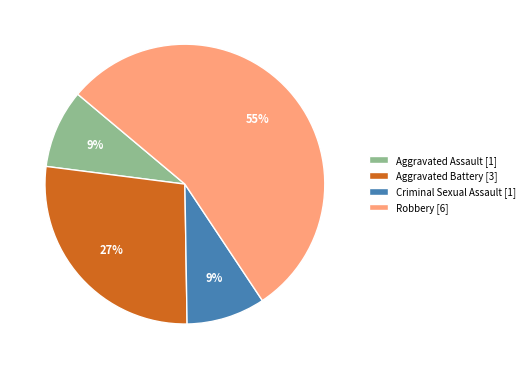

To the nearest percent, what portion does Criminal Sexual Assault [1] represent?

9%